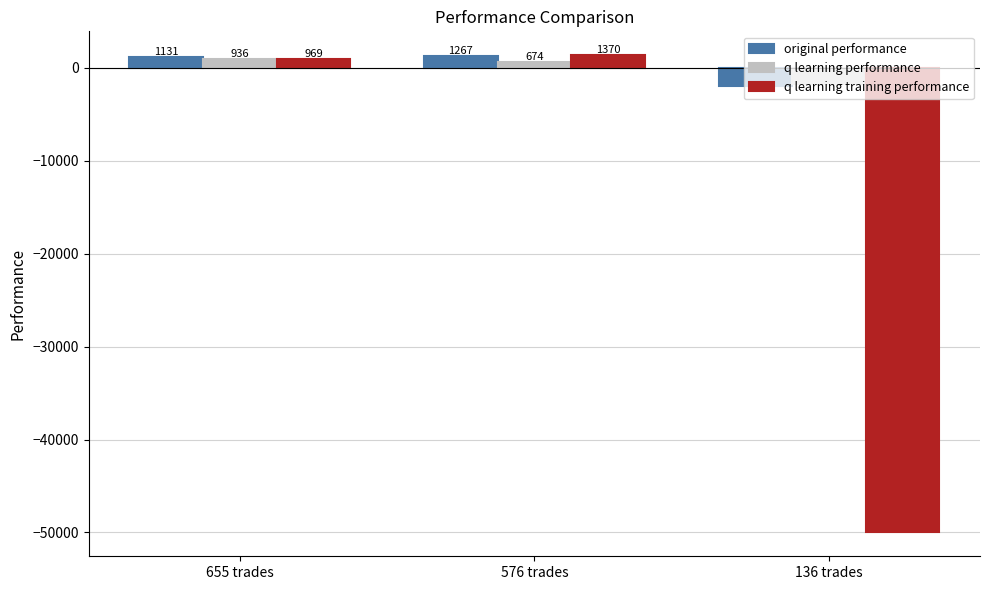

Between 576 trades and 136 trades, which series saw the biggest shift?

q learning training performance